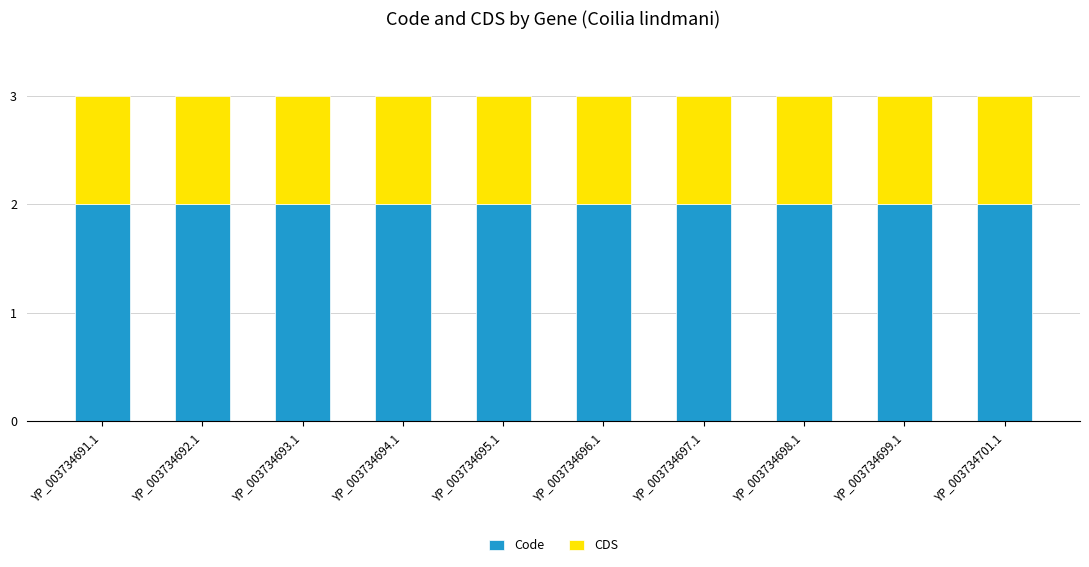

What is the total value across all series at YP_003734693.1?

3